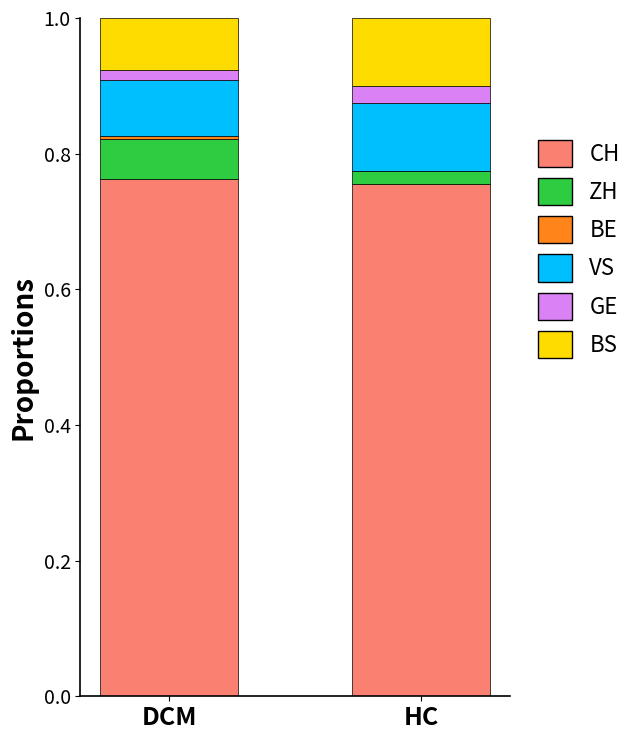

What is the sum of all CH values?

1.5